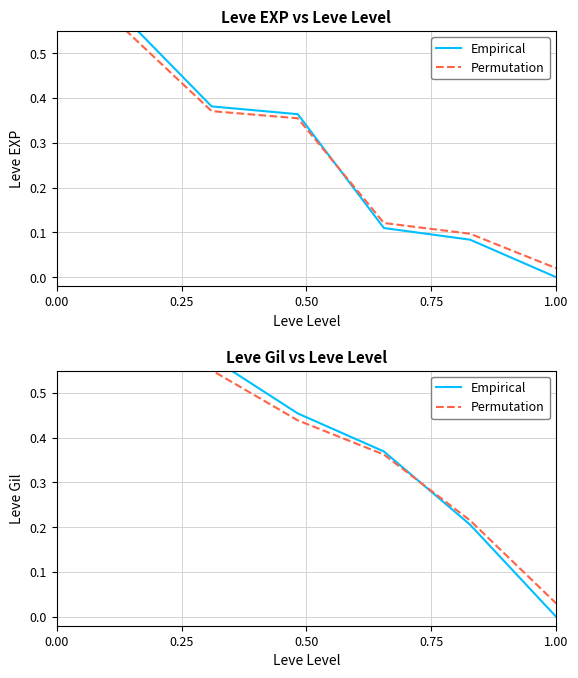

How many data points in Empirical are above 0?

6